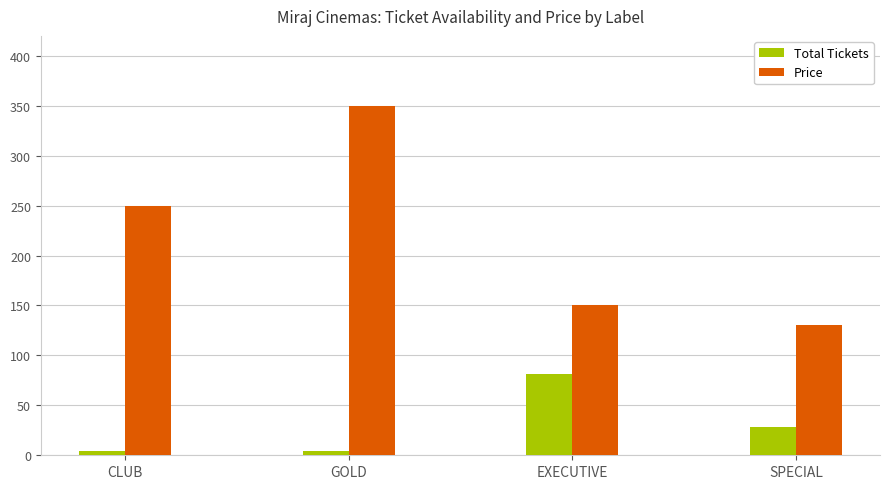

What is the sum of the Total Tickets values at EXECUTIVE and CLUB?

85